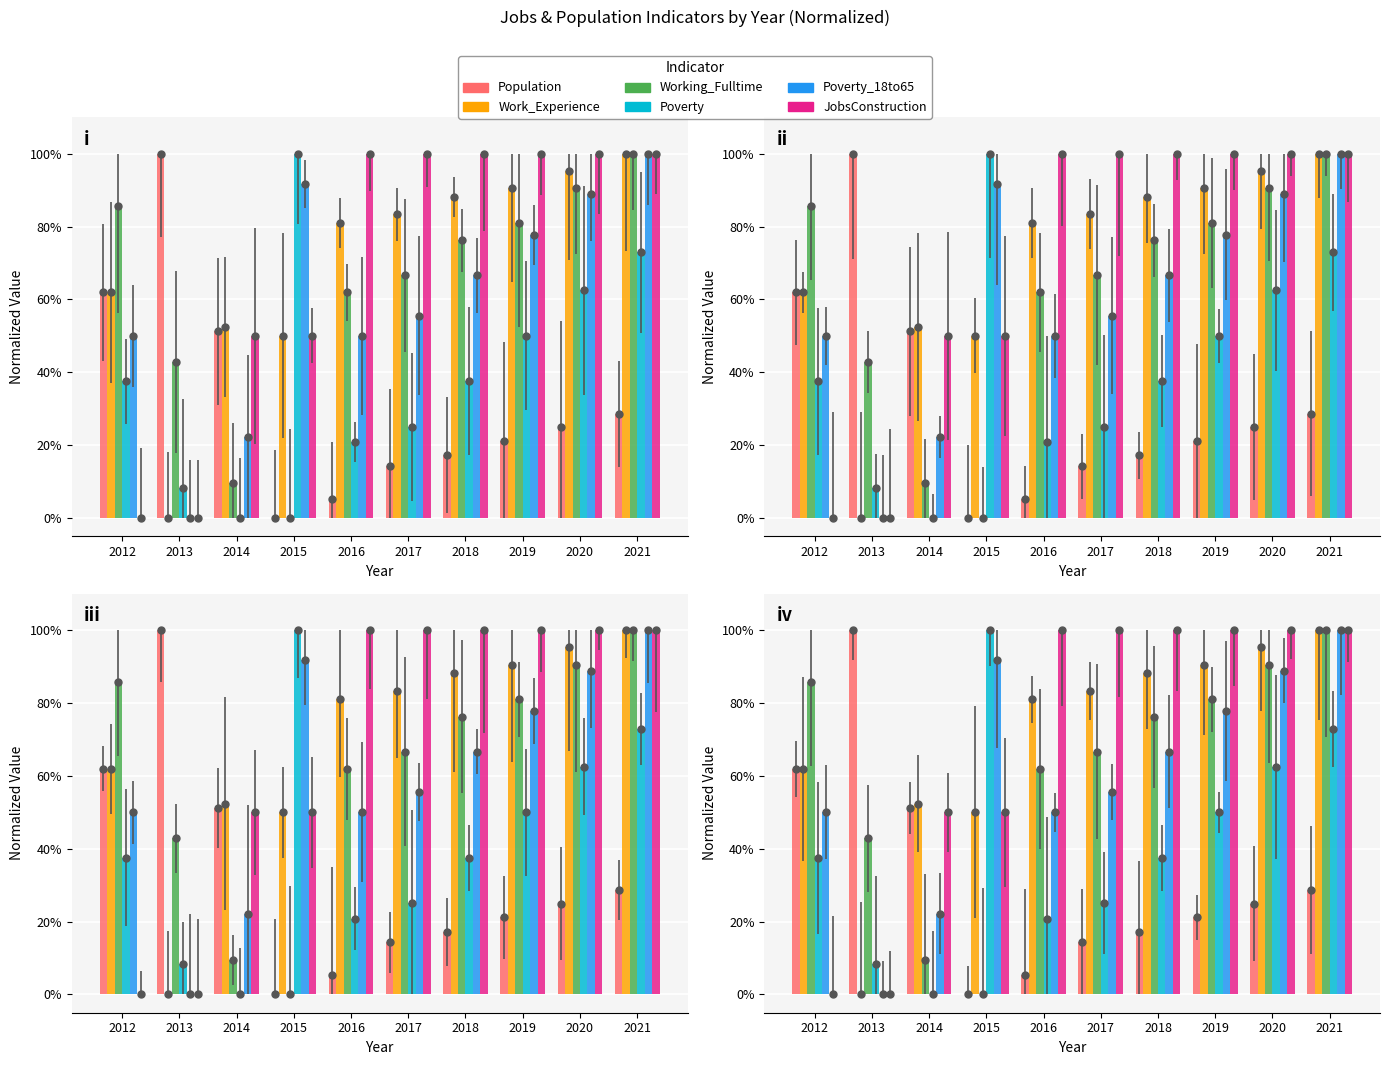

What is the difference between the second highest and minimum values in the Poverty_18to65 series?

91.7